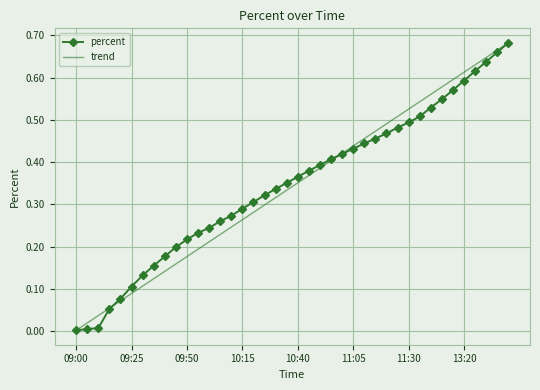

What are all the series names shown in the legend?

percent, trend